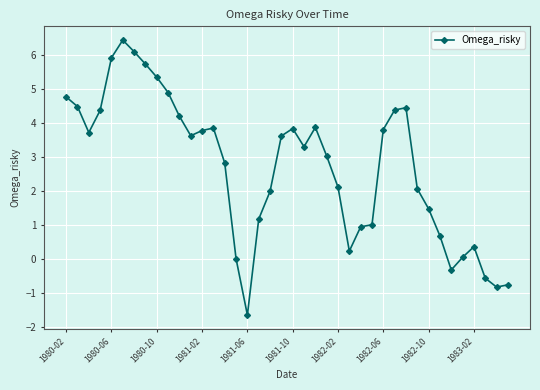

What is the maximum value shown in the chart?

6.4